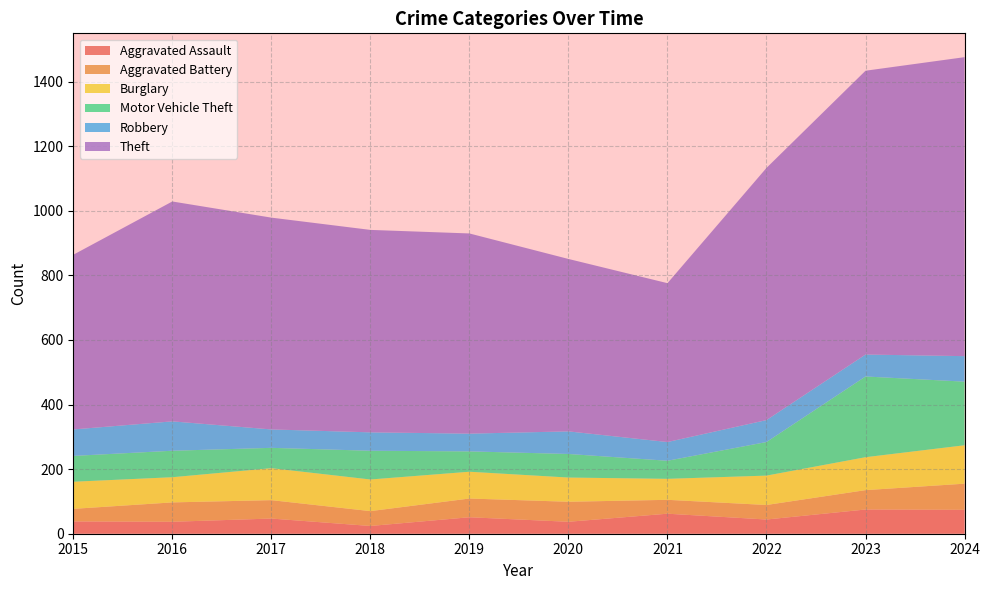

Reading left to right, what are all the values shown in this chart?

Aggravated Assault: 2015=38	2016=37	2017=47	2018=24	2019=51	2020=37	2021=62	2022=44	2023=75	2024=74
Aggravated Battery: 2015=39	2016=60	2017=57	2018=46	2019=58	2020=62	2021=43	2022=45	2023=60	2024=81
Burglary: 2015=84	2016=78	2017=99	2018=98	2019=83	2020=75	2021=65	2022=91	2023=102	2024=119
Motor Vehicle Theft: 2015=80	2016=82	2017=63	2018=89	2019=63	2020=73	2021=56	2022=104	2023=250	2024=197
Robbery: 2015=82	2016=91	2017=57	2018=57	2019=55	2020=70	2021=58	2022=68	2023=68	2024=79
Theft: 2015=541	2016=681	2017=656	2018=627	2019=620	2020=534	2021=492	2022=781	2023=879	2024=926